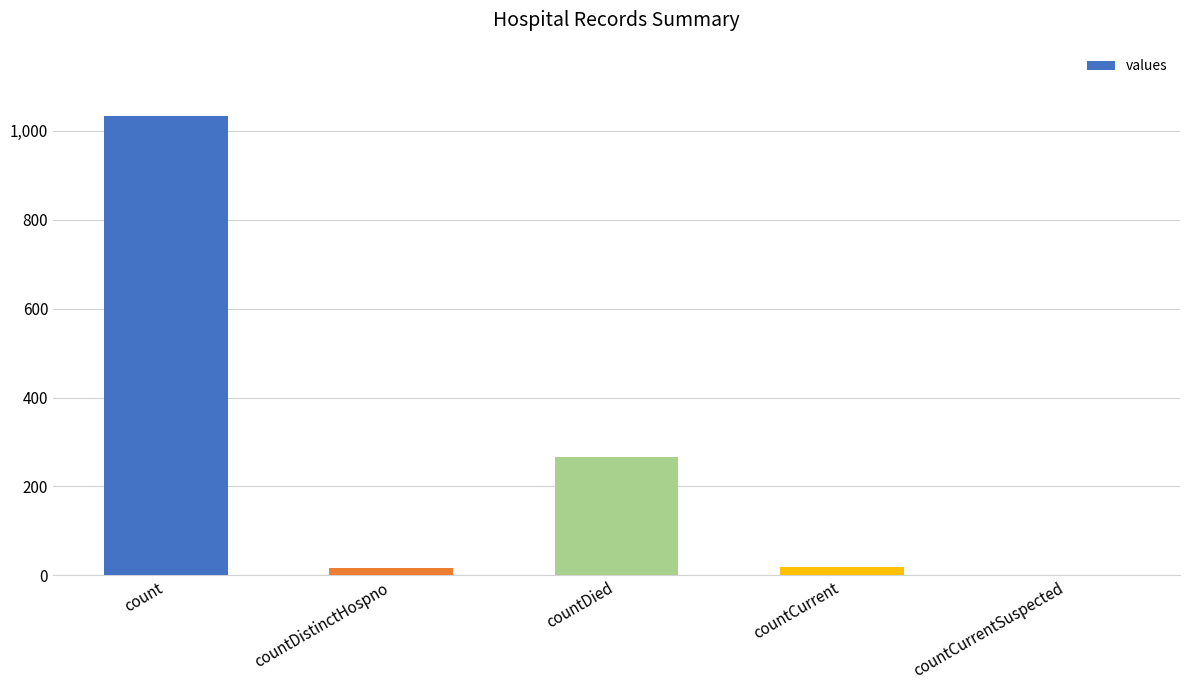

What is the sum of the values at count and countDied?

1300